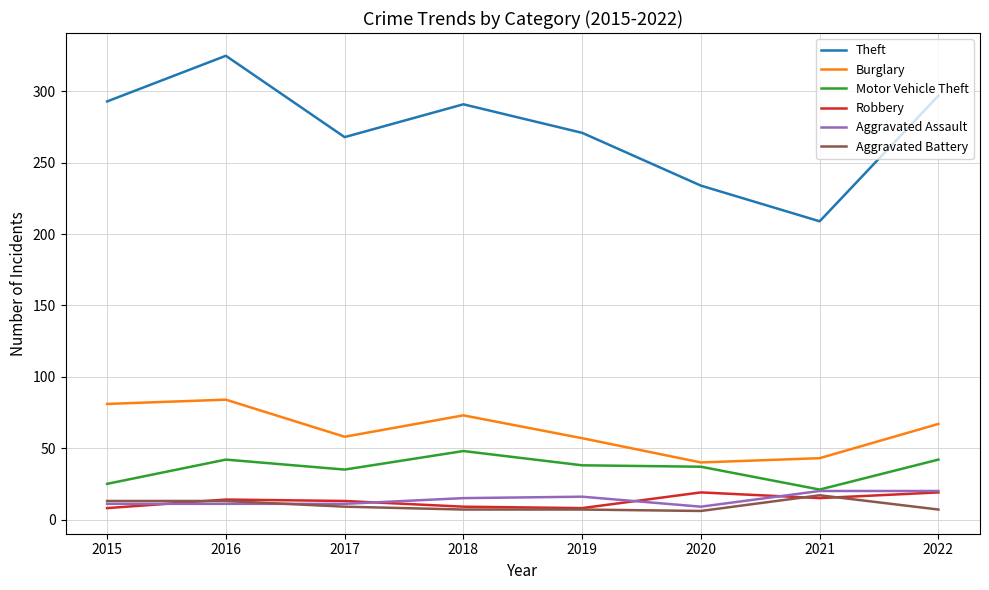

In Motor Vehicle Theft, how many points are higher than both neighbors (excluding endpoints)?

2